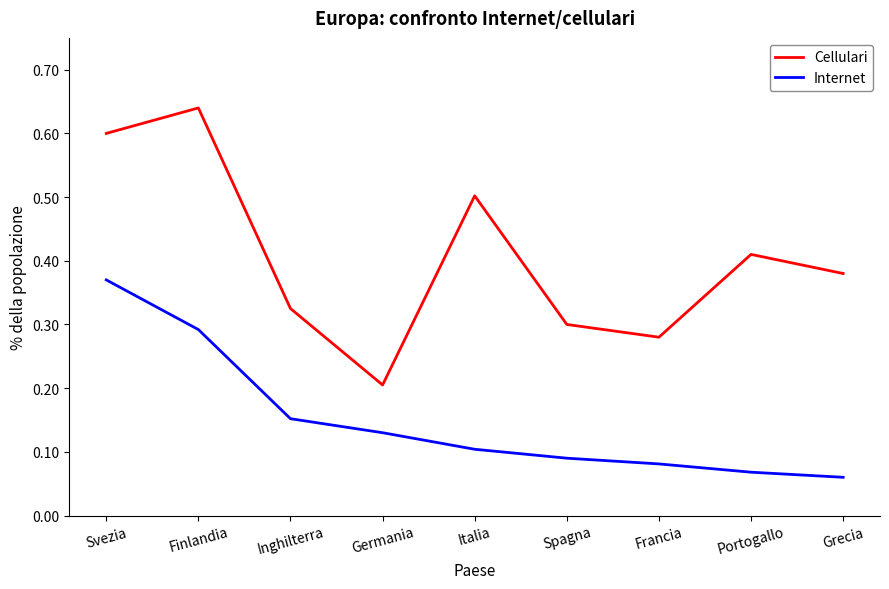

What are all the series names shown in the legend?

Cellulari, Internet